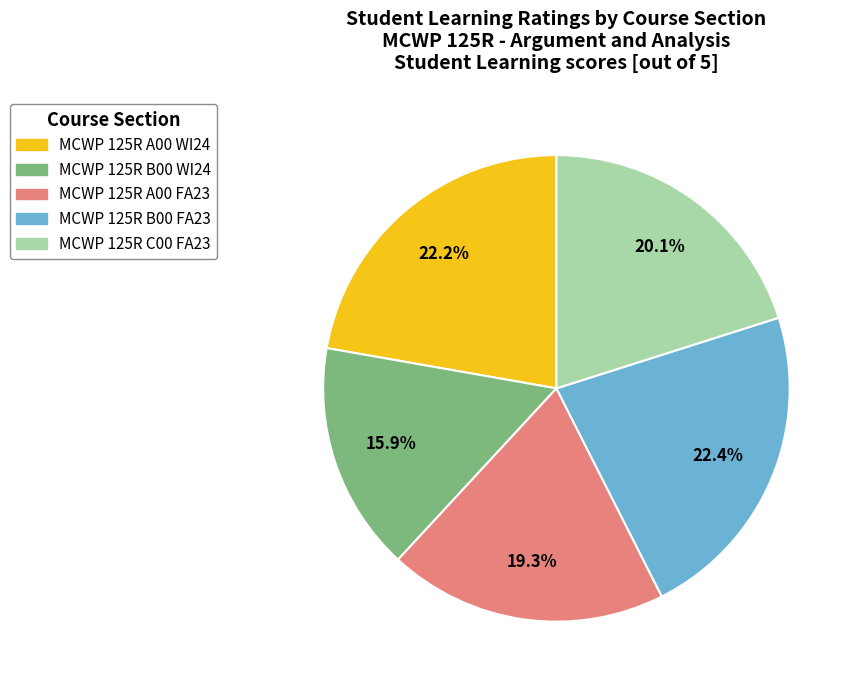

What is the ratio of the value at MCWP 125R B00 WI24 to the value at MCWP 125R C00 FA23?

0.8